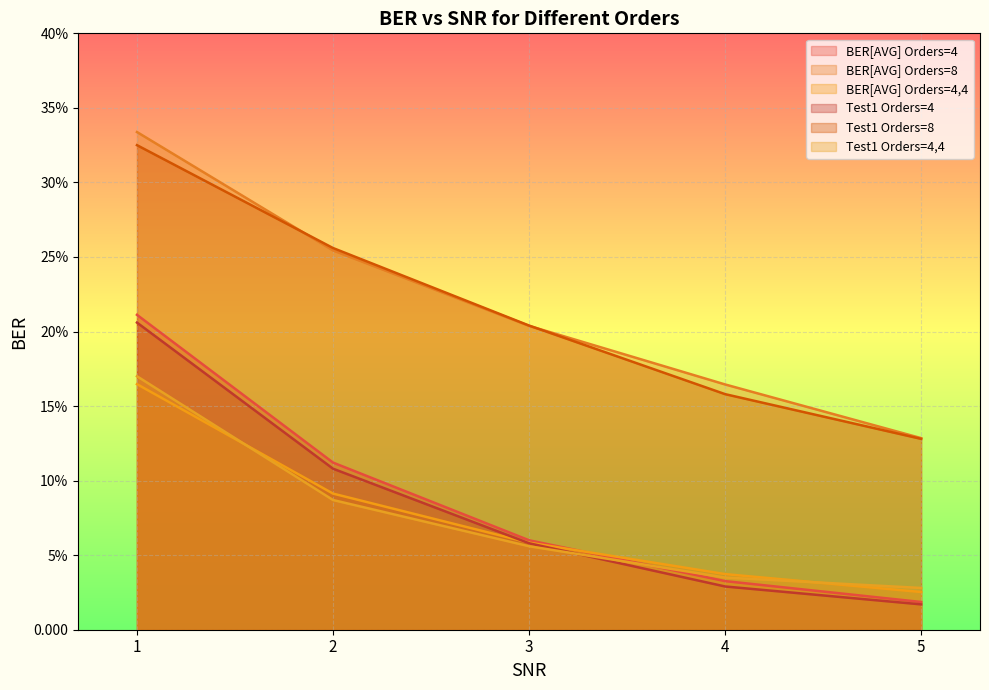

What is the difference between the maximum and minimum values in the BER[AVG] Orders=4 series?

0.2